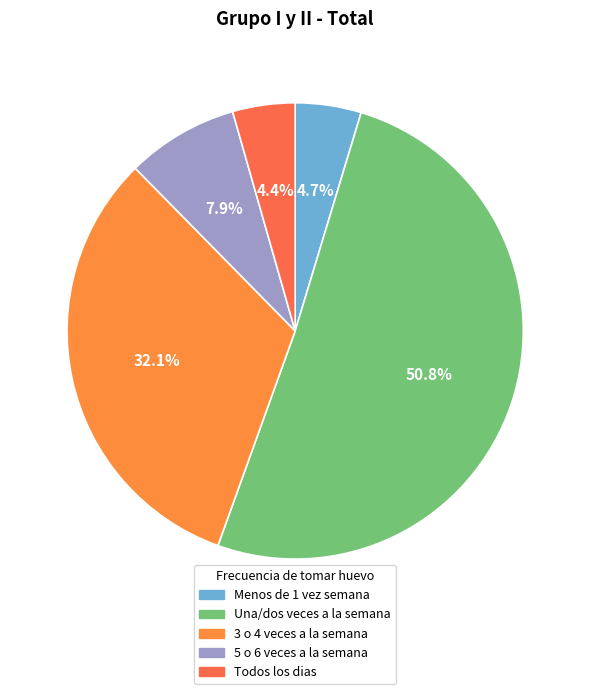

Approximately how many times larger is the value at Menos de 1 vez semana compared to 3 o 4 veces a la semana?

0.1